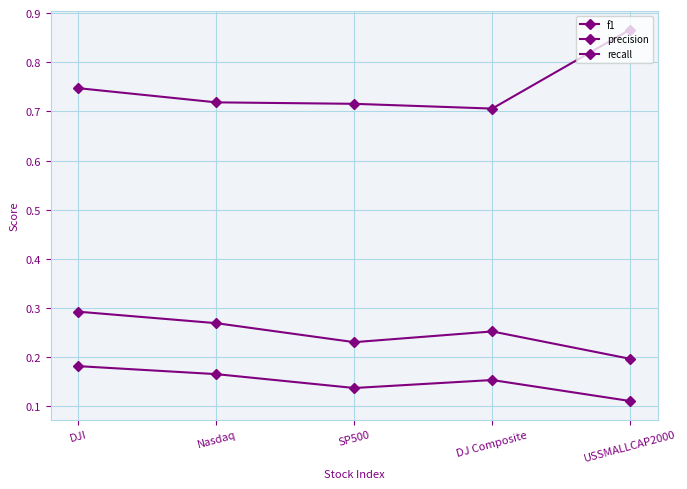

True or false: f1 and recall intersect in this chart.

False